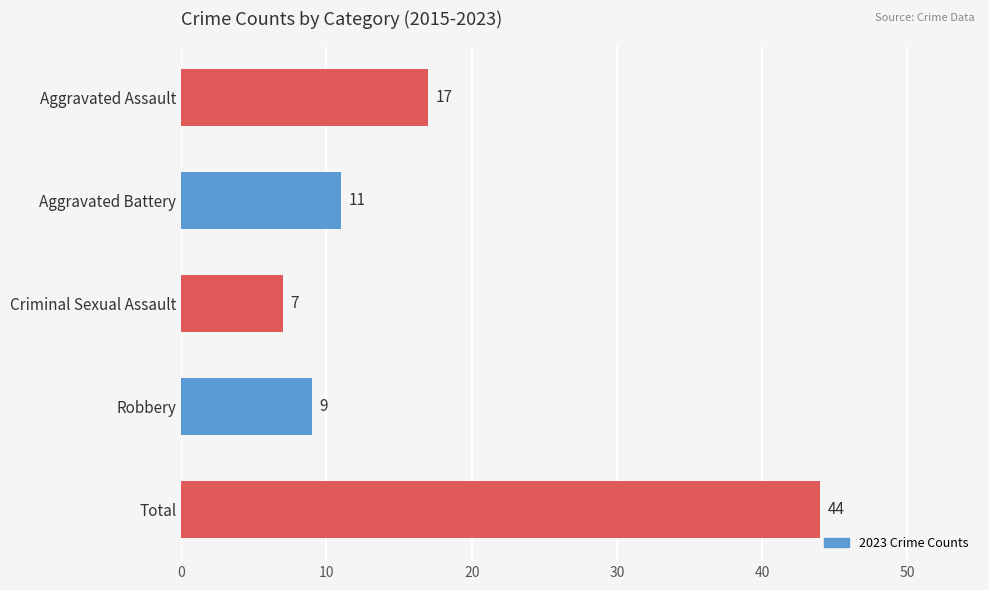

What is the difference between the second highest and second lowest values?

8